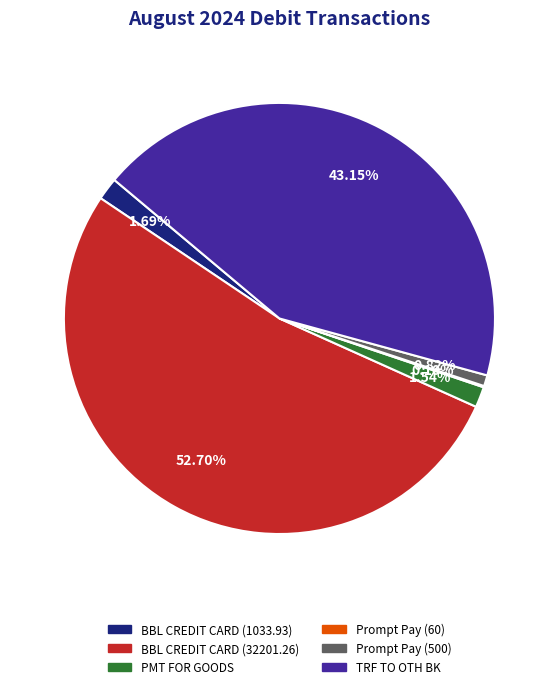

Does BBL CREDIT CARD (32201.26) represent more than half of the total?

Yes